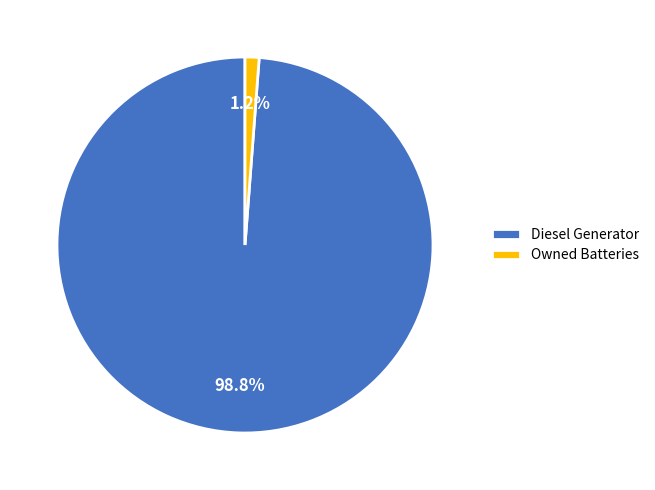

Does any single category account for the majority?

Yes